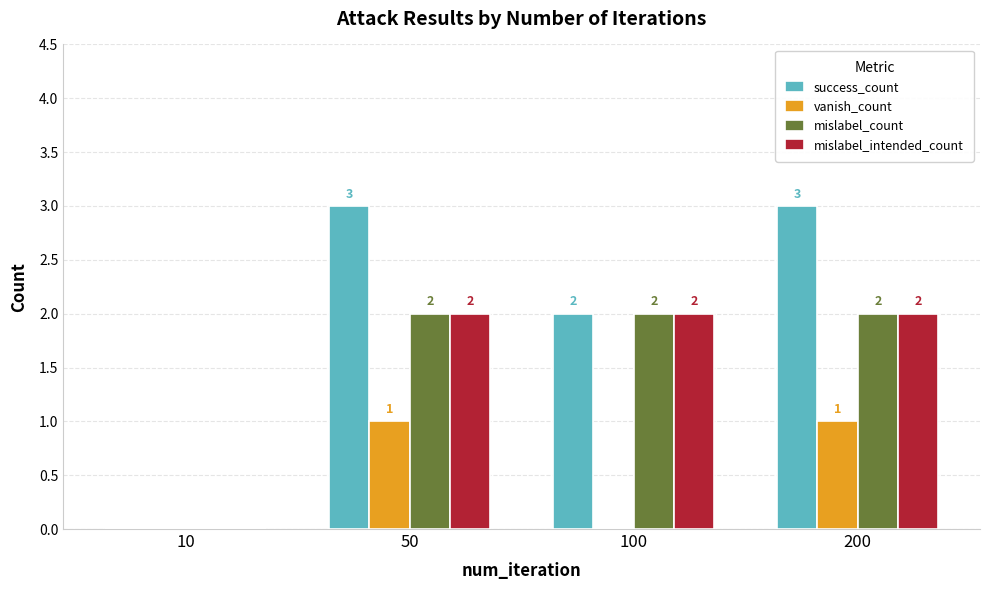

Which series has the largest total across all categories?

success_count